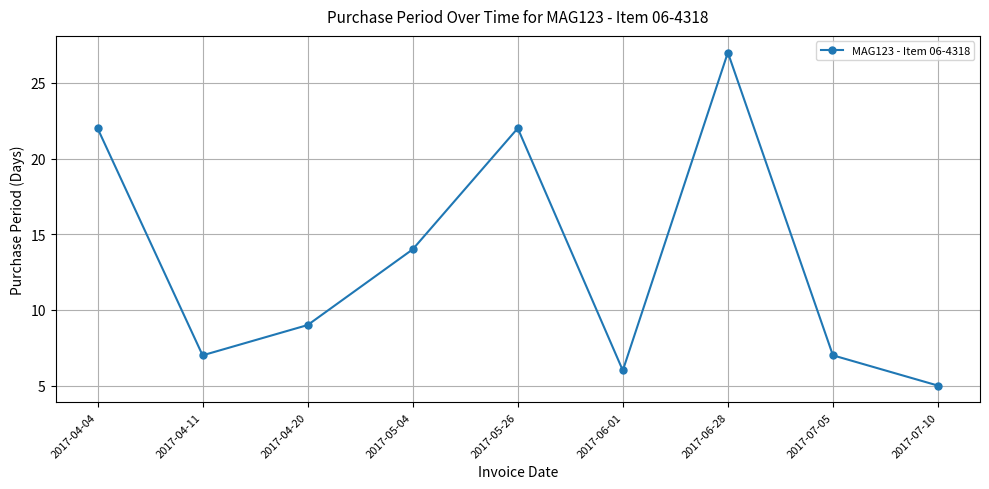

Reading left to right, list all the values displayed in this chart.

2017-04-04=22	2017-04-11=7	2017-04-20=9	2017-05-04=14	2017-05-26=22	2017-06-01=6	2017-06-28=27	2017-07-05=7	2017-07-10=5